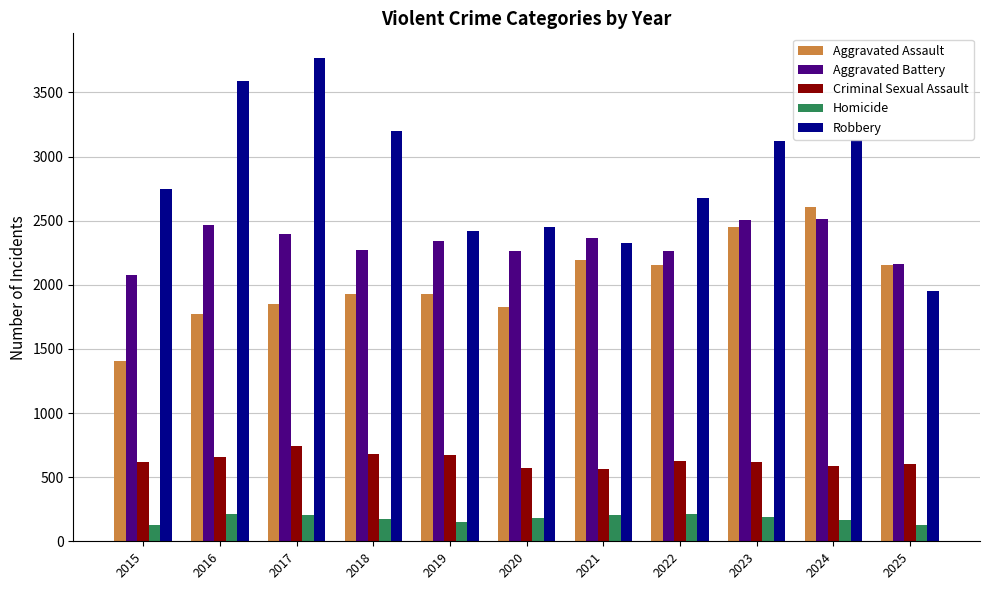

What is the greatest value displayed?

3772